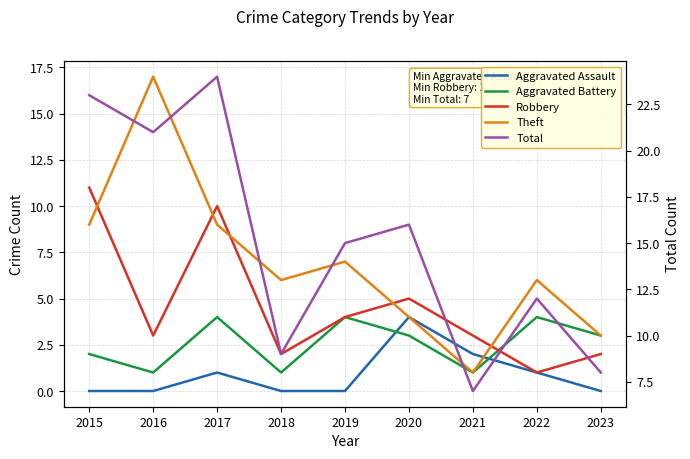

Rank the categories by Aggravated Assault value from lowest to highest.

2015, 2016, 2018, 2019, 2023, 2017, 2022, 2021, 2020